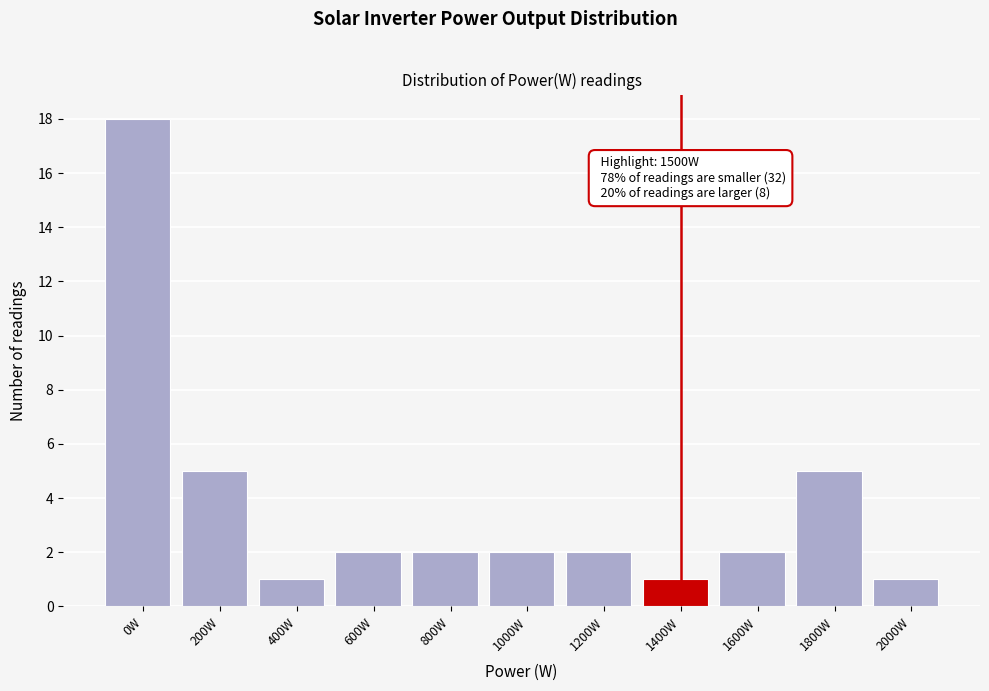

Reading right to left, transcribe all the data shown in this chart.

1	5	2	1	2	2	2	2	1	5	18